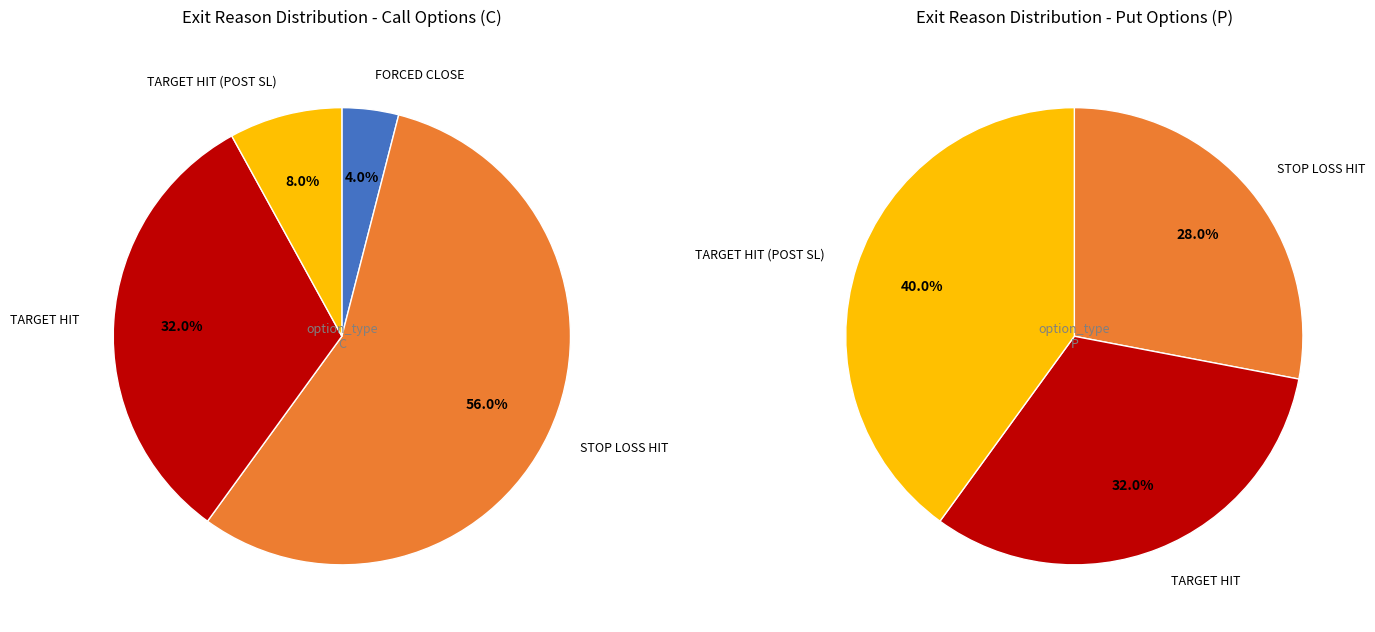

Does 8 account for over 50% of the chart?

No